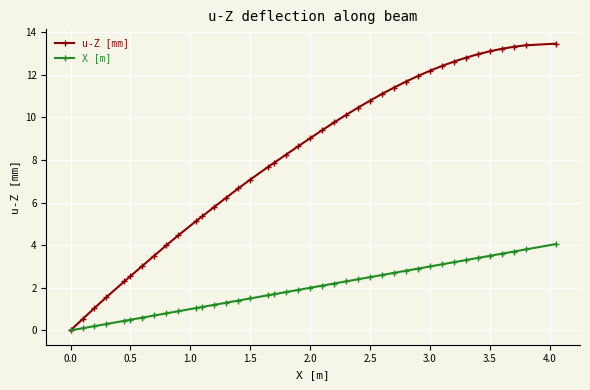

Which series has the largest range (max minus min)?

u-Z [mm]